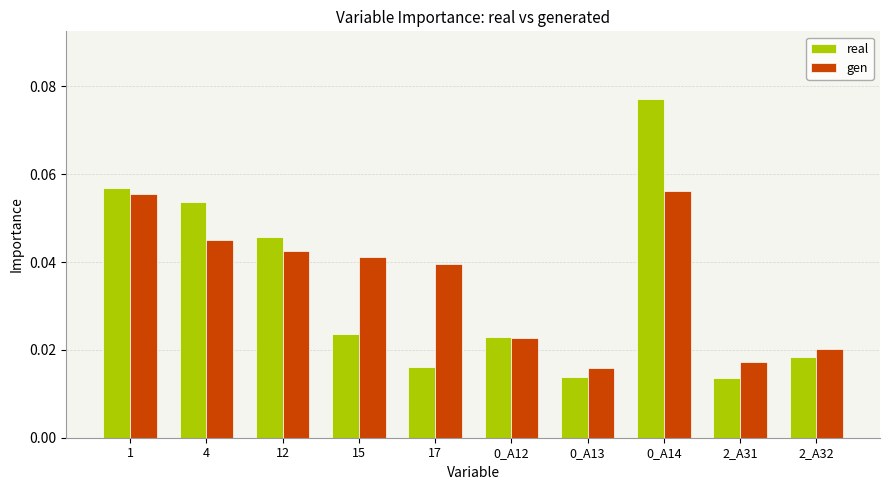

What are all the series names shown in the legend?

real, gen